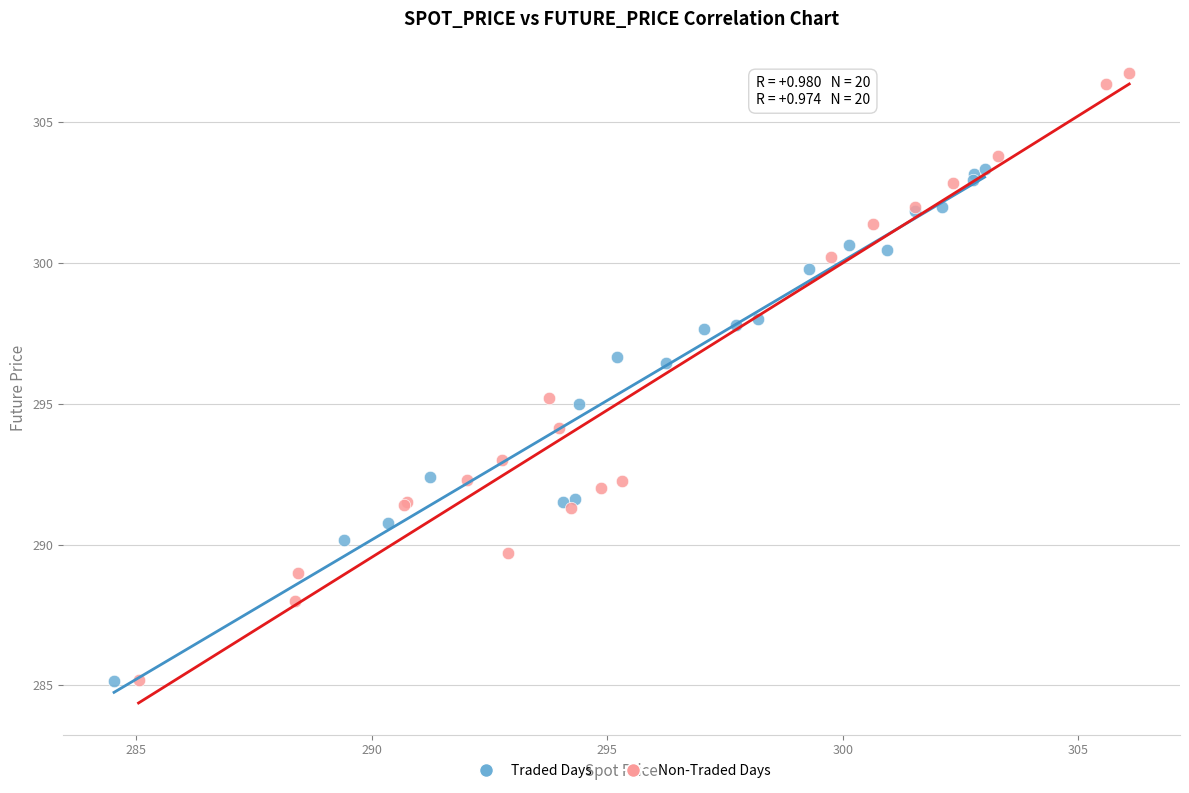

What are all the series names shown in the legend?

Traded Days, Non-Traded Days